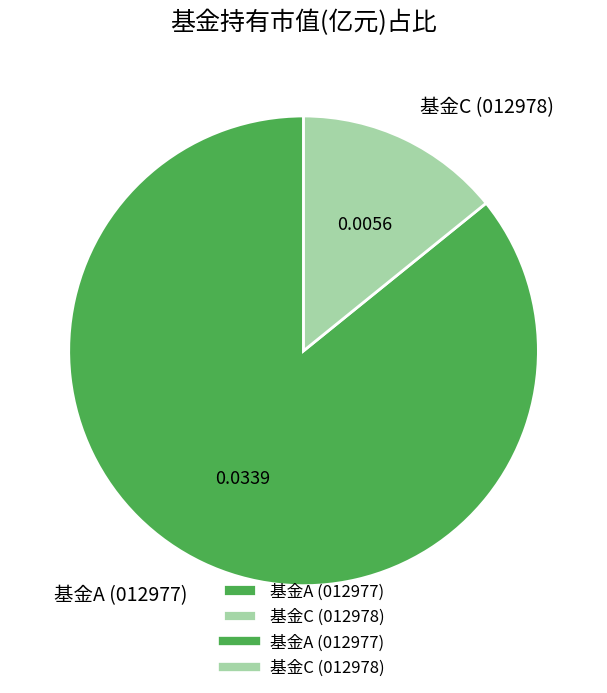

Combined, do 基金A (012977) and 基金C (012978) account for over 50%?

Yes